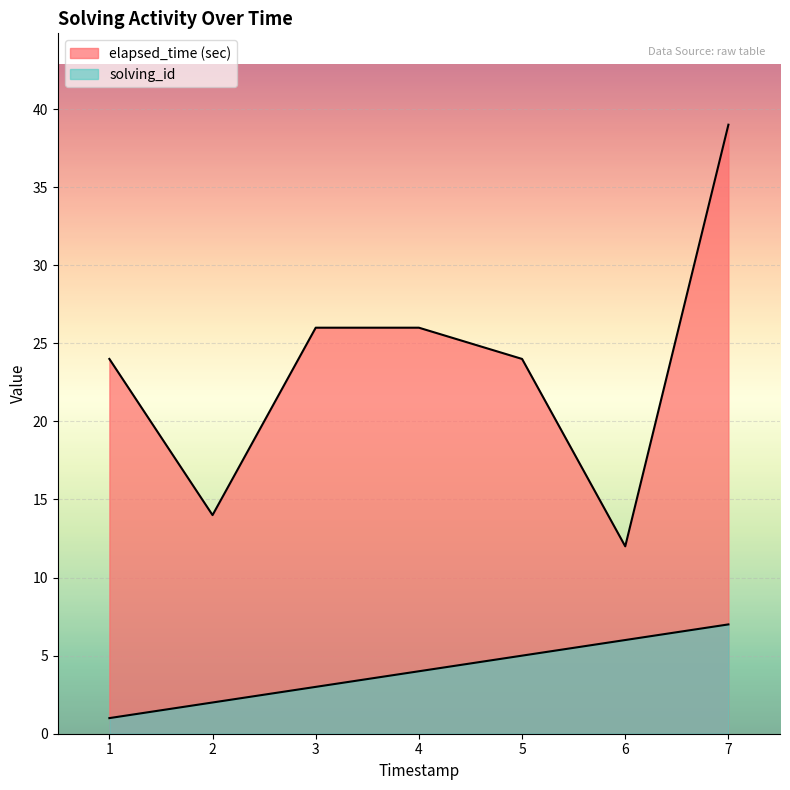

What is the difference between the maximum and second lowest values in the solving_id series?

5